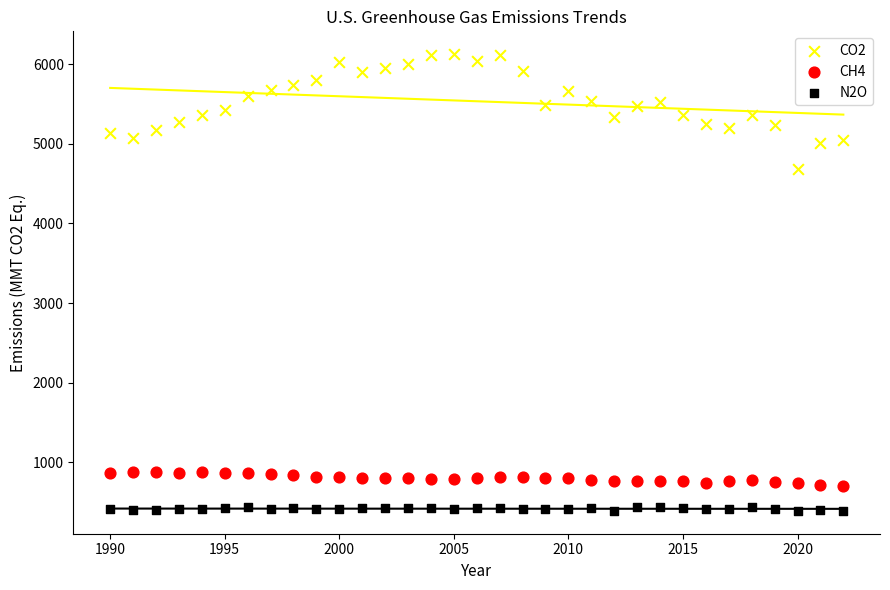

What are all the series names shown in the legend?

CO2, CH4, N2O